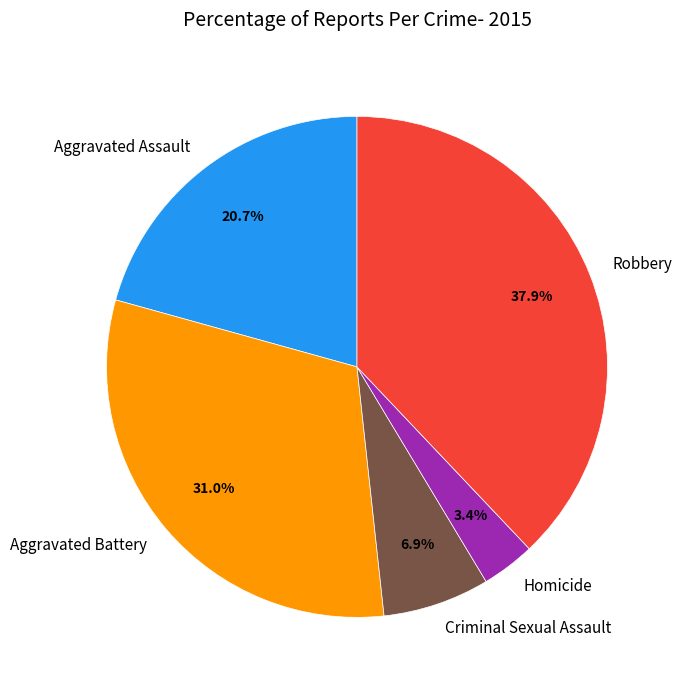

What percentage is the Aggravated Assault slice, to the nearest percent?

21%